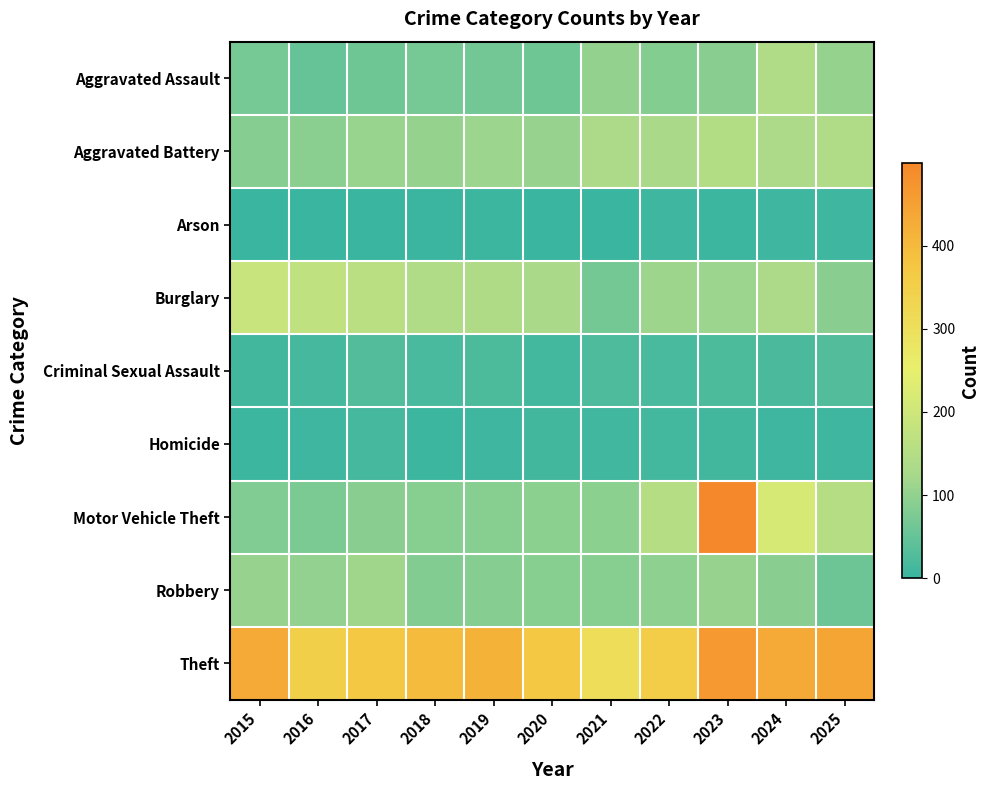

Reading right to left, extract all data points from this chart.

Aggravated Assault: 2025=105	2024=142	2023=91	2022=84	2021=102	2020=61	2019=65	2018=69	2017=62	2016=52	2015=70
Aggravated Battery: 2025=141	2024=133	2023=148	2022=130	2021=135	2020=106	2019=113	2018=105	2017=108	2016=92	2015=86
Arson: 2025=6	2024=6	2023=5	2022=6	2021=1	2020=0	2019=4	2018=2	2017=1	2016=1	2015=1
Burglary: 2025=91	2024=133	2023=112	2022=115	2021=68	2020=130	2019=139	2018=142	2017=161	2016=171	2015=188
Criminal Sexual Assault: 2025=28	2024=21	2023=23	2022=19	2021=24	2020=13	2019=22	2018=18	2017=28	2016=15	2015=10
Homicide: 2025=6	2024=7	2023=10	2022=12	2021=8	2020=10	2019=6	2018=4	2017=14	2016=6	2015=4
Motor Vehicle Theft: 2025=151	2024=215	2023=499	2022=152	2021=94	2020=94	2019=89	2018=89	2017=91	2016=76	2015=80
Robbery: 2025=59	2024=91	2023=106	2022=96	2021=89	2020=89	2019=86	2018=82	2017=116	2016=100	2015=106
Theft: 2025=441	2024=433	2023=465	2022=357	2021=307	2020=373	2019=416	2018=399	2017=374	2016=352	2015=433